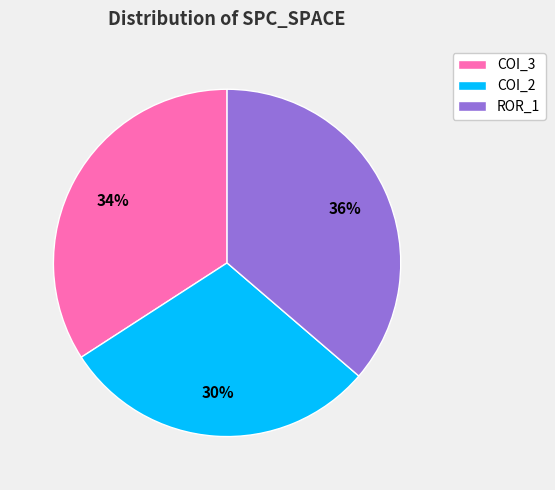

Count the number of slices in the pie.

3